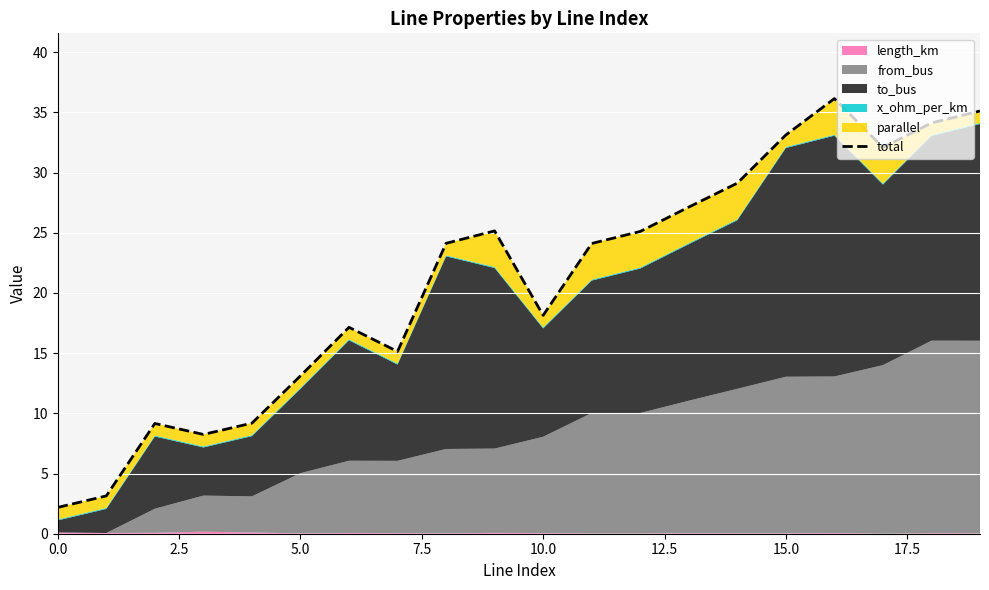

How many categories are shown in the chart?

20